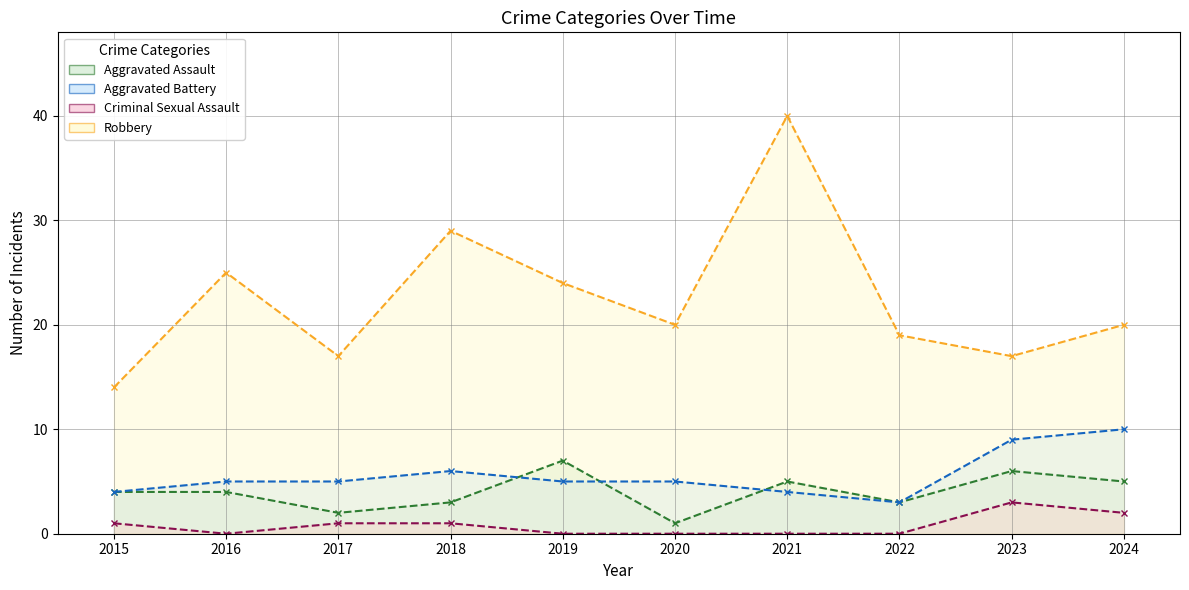

At which category does Robbery reach its first local peak?

2016